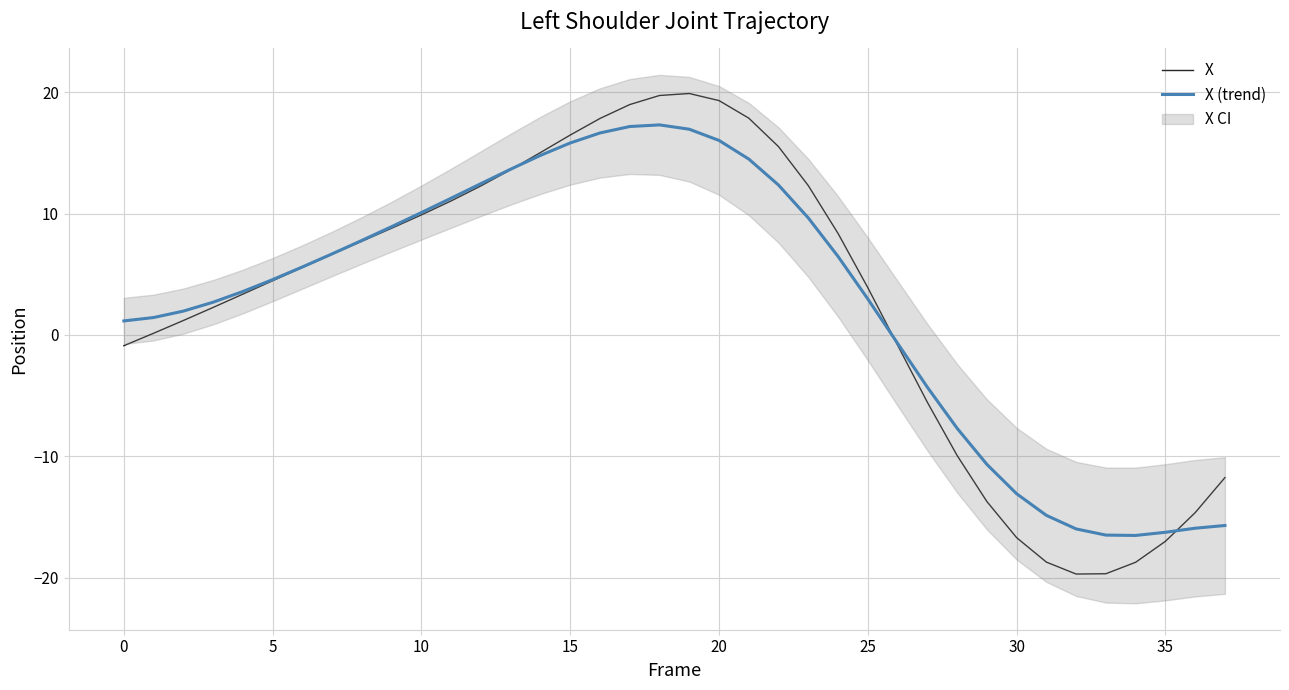

Reading left to right, what are all the values shown in this chart?

X: -0.9	0.1	1.2	2.3	3.4	4.5	5.6	6.6	7.7	8.8	9.9	11.0	12.3	13.6	15.0	16.5	17.8	19.0	19.7	19.9	19.3	17.9	15.5	12.3	8.4	3.9	-0.8	-5.6	-9.9	-13.7	-16.7	-18.7	-19.7	-19.7	-18.7	-17.0	-14.6	-11.8
X (trend): 1.1	1.4	2.0	2.7	3.6	4.6	5.6	6.7	7.8	8.9	10.1	11.3	12.5	13.7	14.8	15.8	16.6	17.2	17.3	16.9	16.0	14.5	12.3	9.6	6.5	3.0	-0.7	-4.3	-7.7	-10.7	-13.1	-14.9	-16.0	-16.5	-16.5	-16.3	-15.9	-15.7